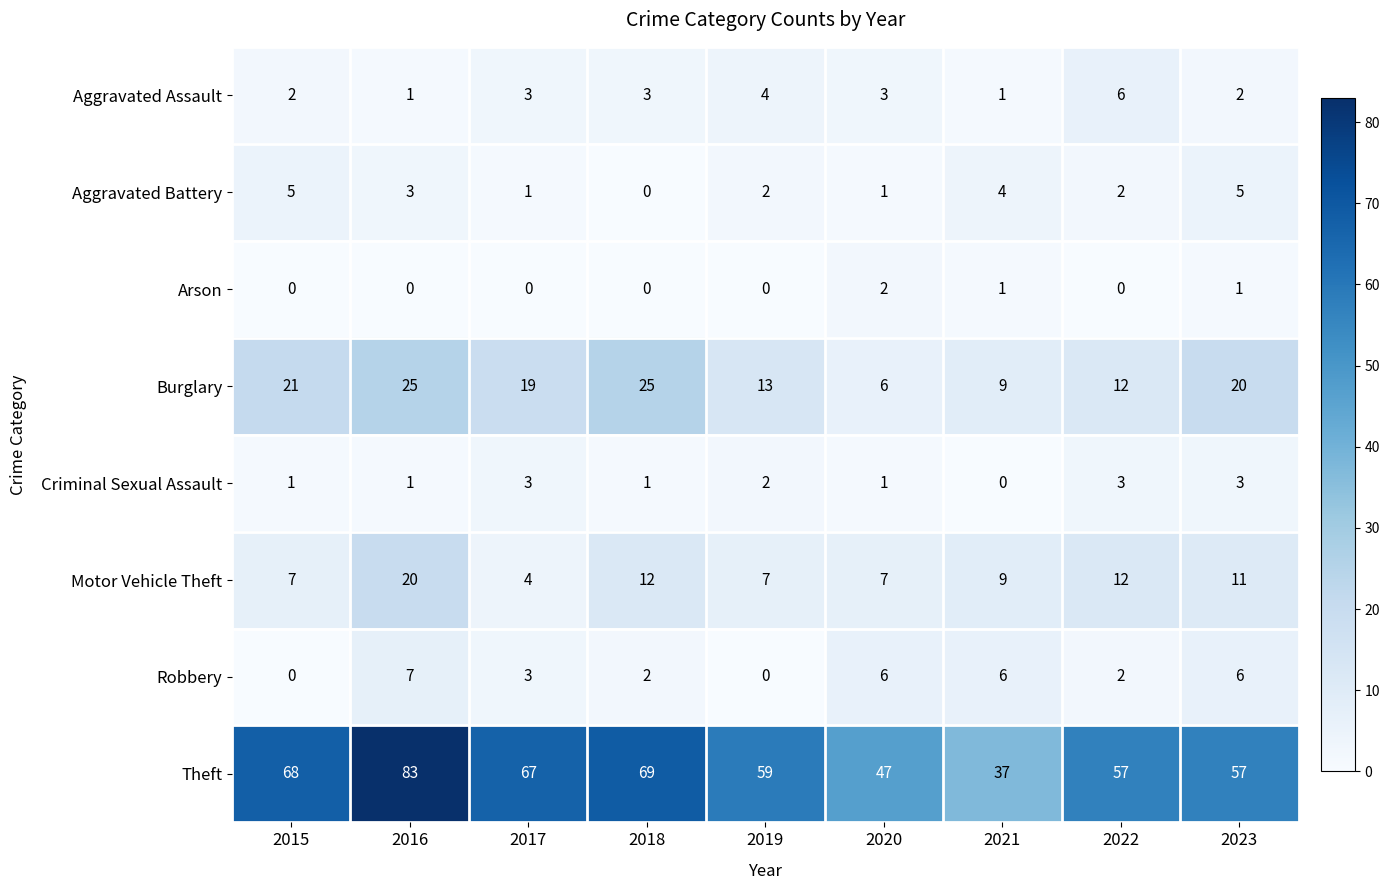

How many values in the Motor Vehicle Theft series are below 9?

4